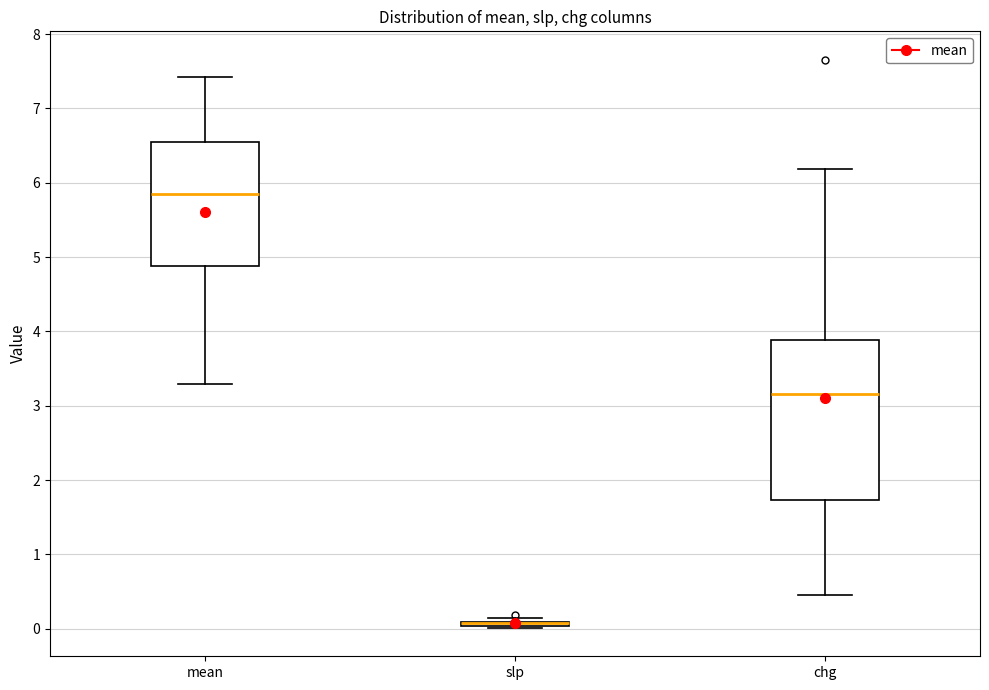

Which box is the tallest, from its lower edge to its upper edge?

chg